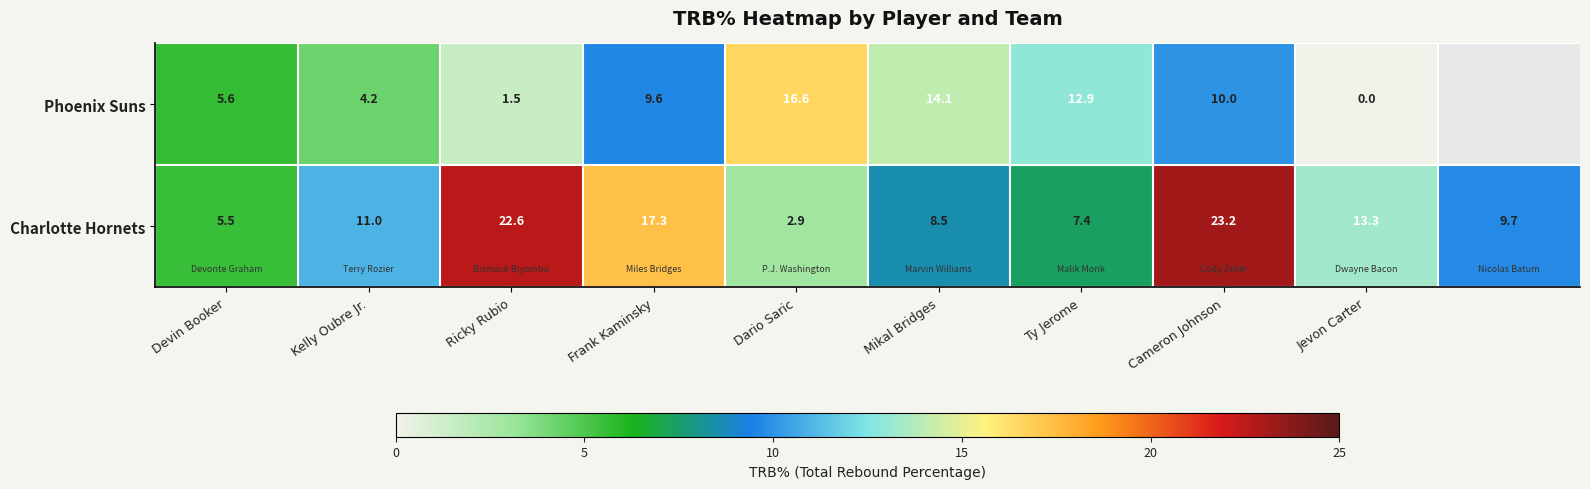

The value of Phoenix Suns at Devin Booker is 8.1. True or false?

False